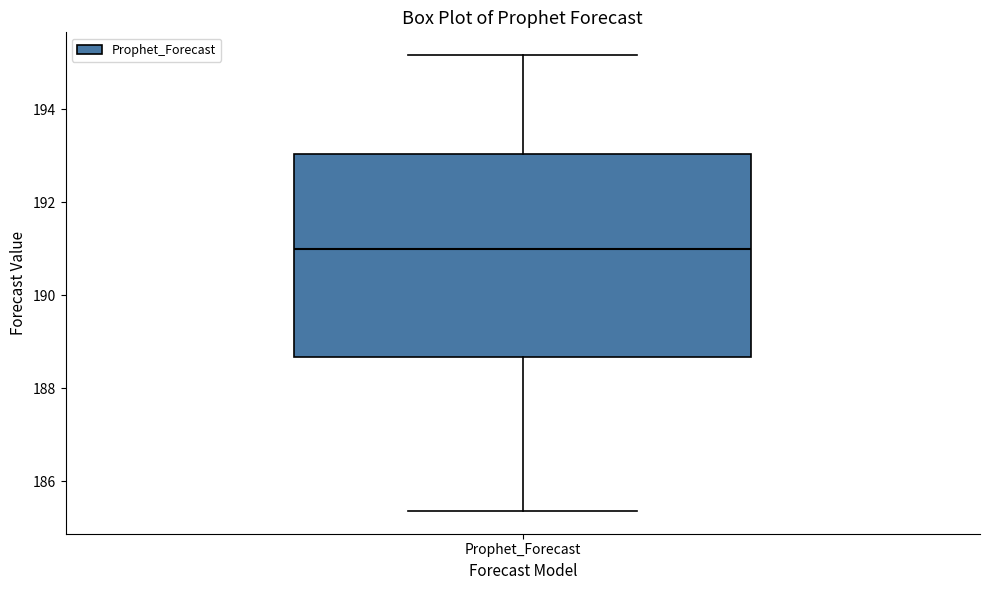

Where does the upper whisker of the box for Prophet_Forecast end on the y-axis? The values are not printed on the chart, so give them approximately, as read against the axis.

195.2